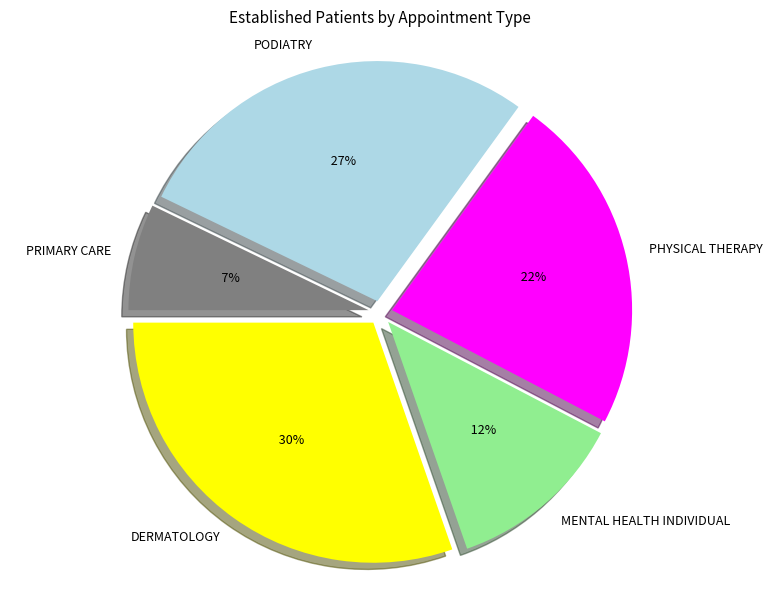

Which has a higher value, DERMATOLOGY or PRIMARY CARE?

DERMATOLOGY